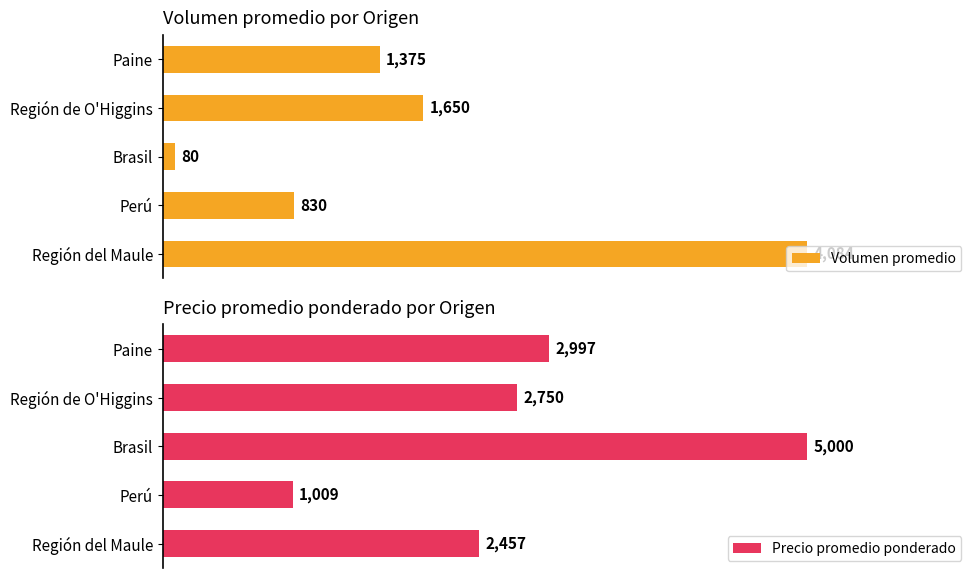

How many bars are there in each group?

2